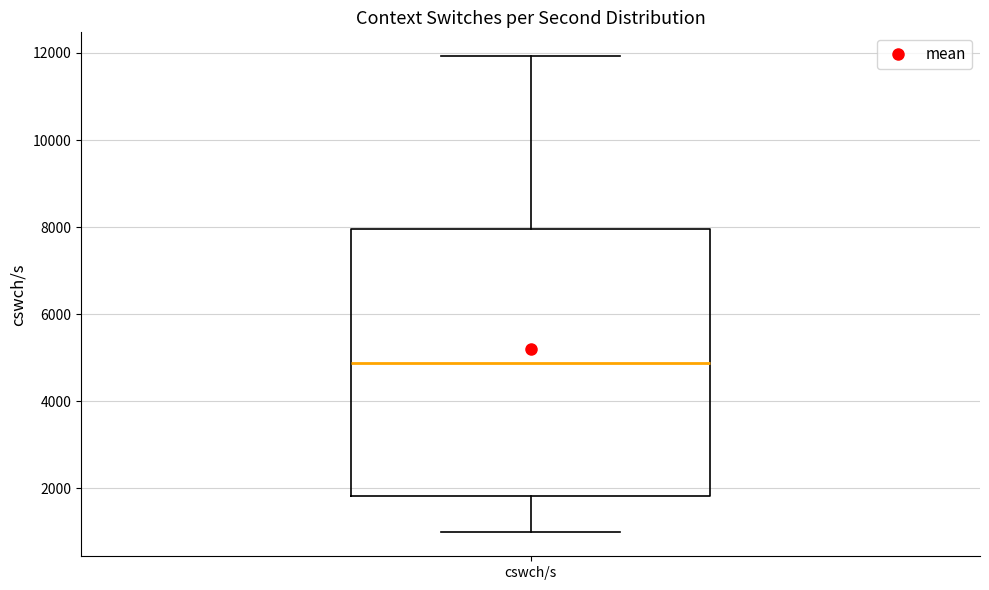

Where does the median line of the box for cswch/s sit on the y-axis? The values are not printed on the chart, so give them approximately, as read against the axis.

4800